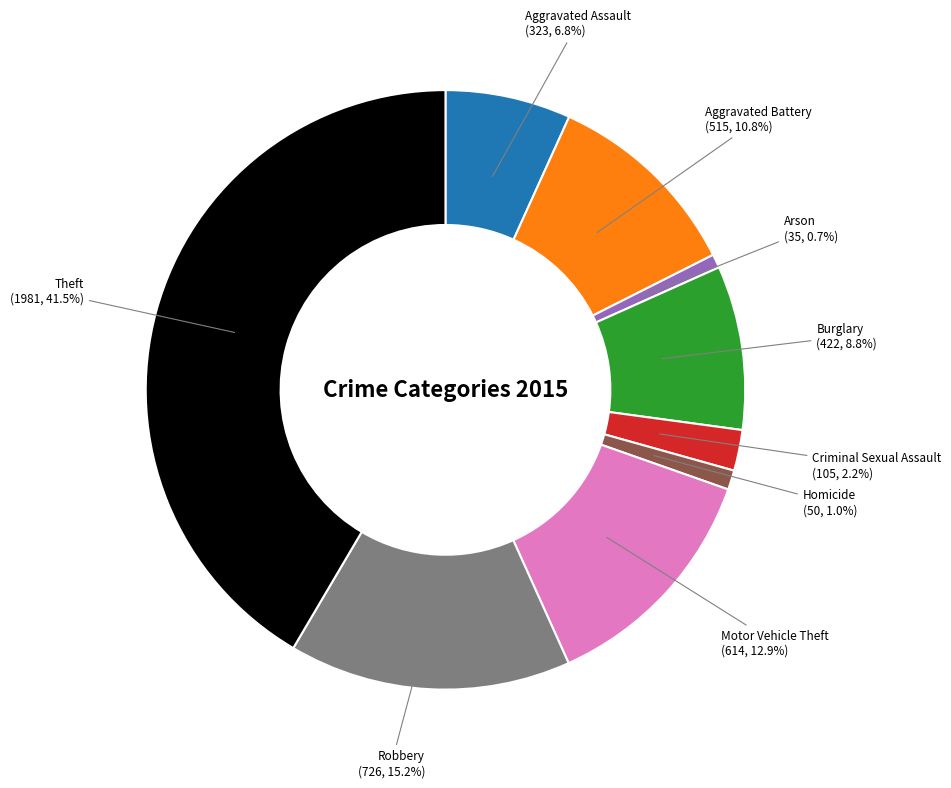

Is there a majority slice in this chart?

No